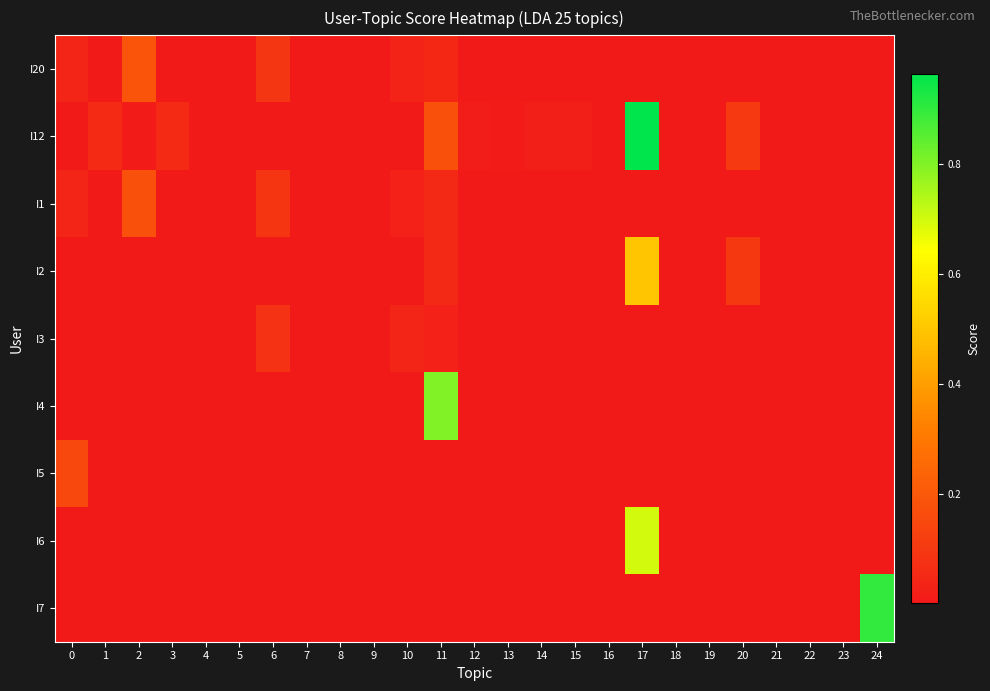

List the series in order of their peak value, highest first.

I12, I7, I4, I6, I2, I20, I1, I5, I3